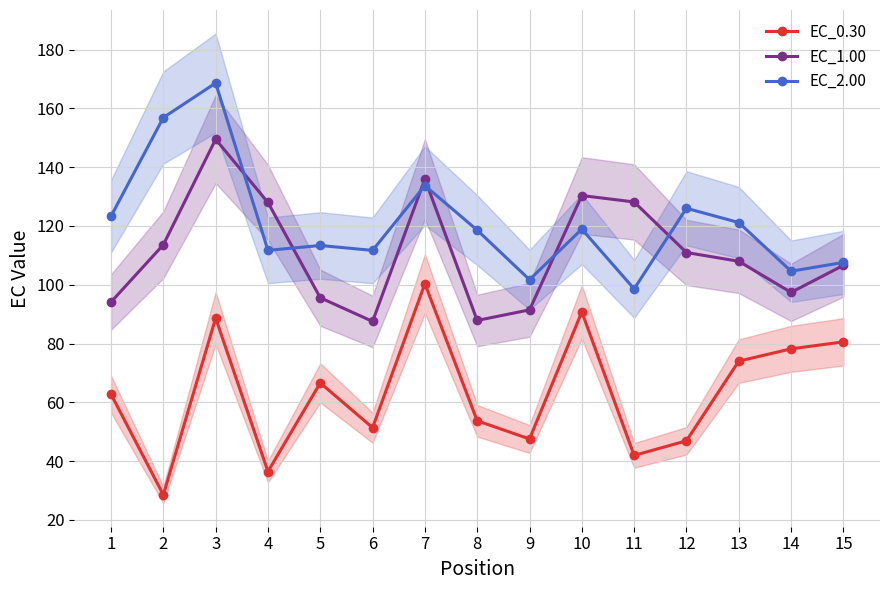

What is the difference between the EC_2.00 values at 14 and 9?

2.9